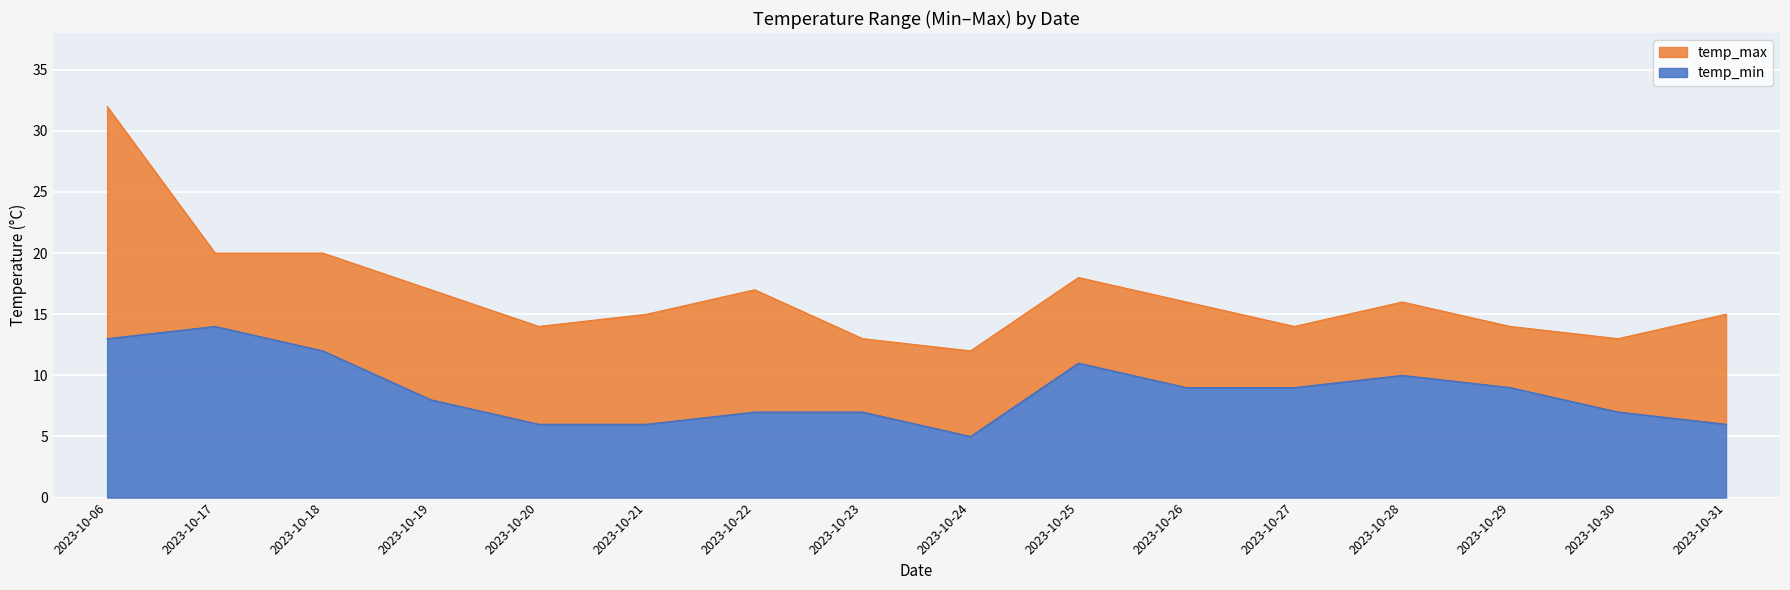

Rank the series by their maximum value, from lowest to highest.

temp_min, temp_max